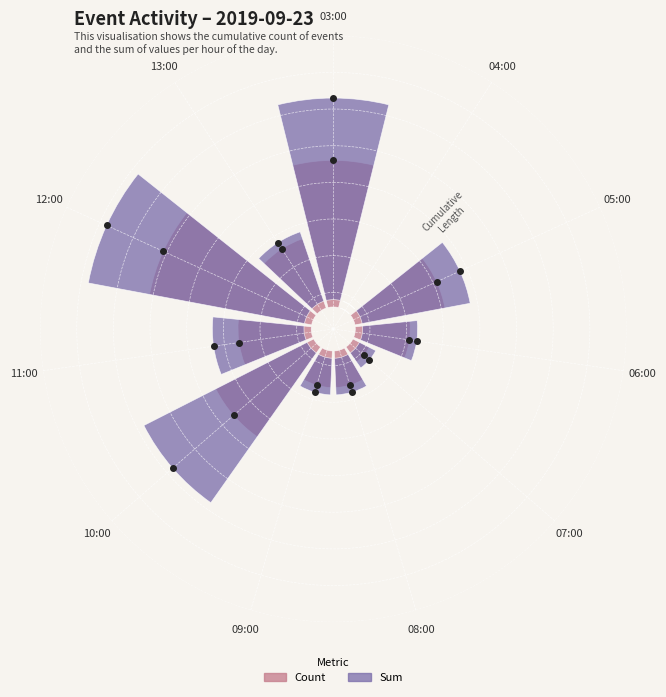

Read the Sum value at 03:00, to the nearest 100.

2800